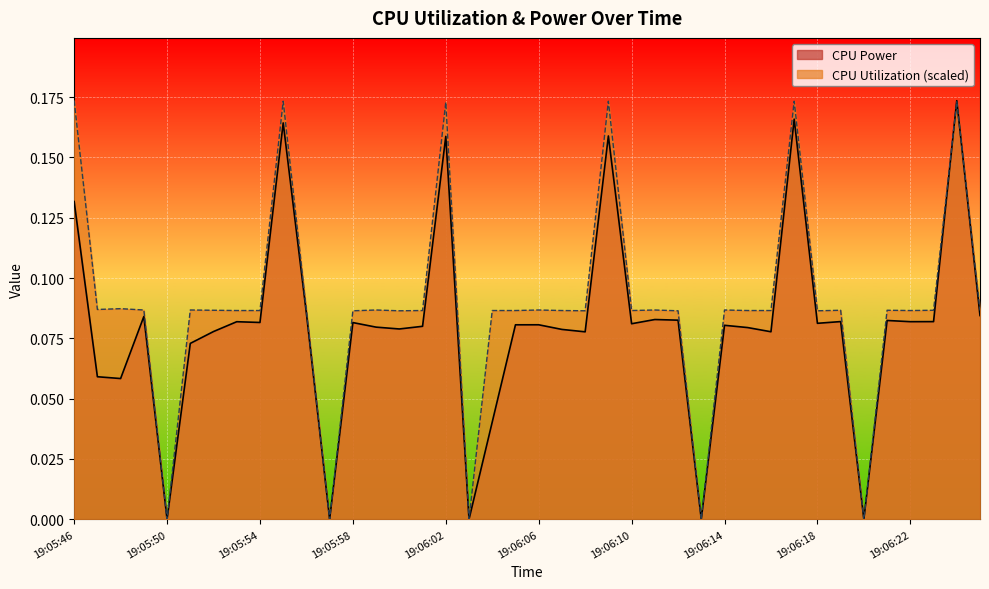

How many positive values does the CPU Utilization series have?

35